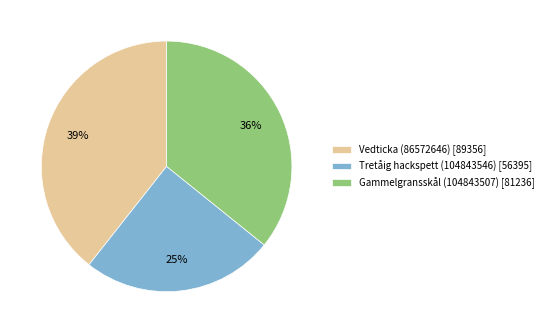

How many slices are in this pie chart?

3